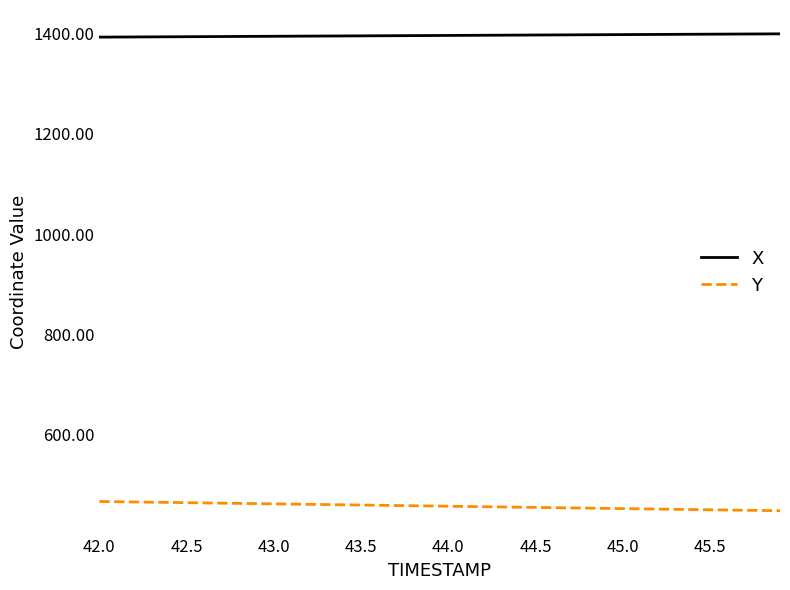

How many lines are shown in the chart?

2